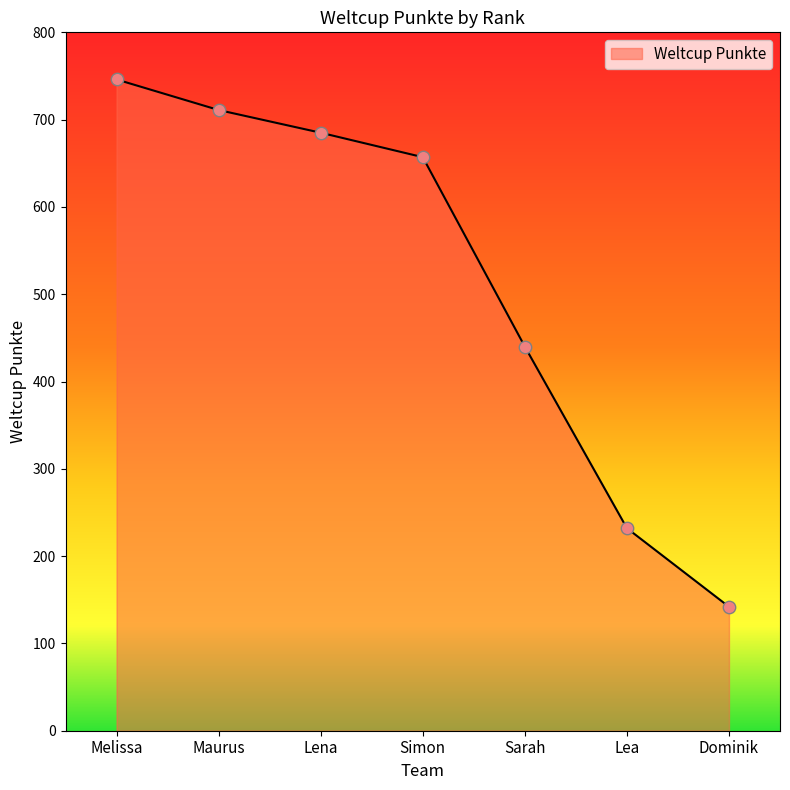

Approximately how many times larger is the value at Maurus compared to Lena?

1.0